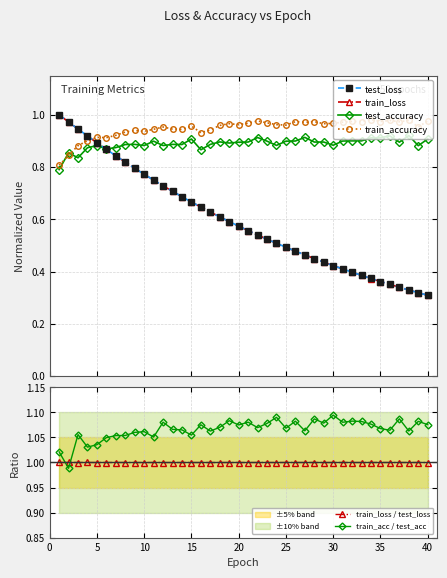

How many intersections are there between train_accuracy and test_loss?

1